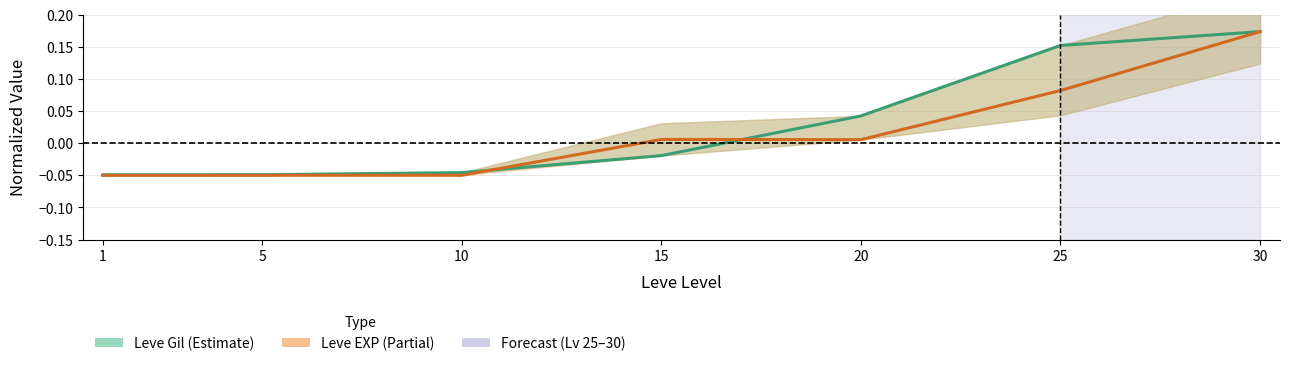

Rank the series by their average value, from lowest to highest.

Leve EXP (mean), Leve Gil (mean)